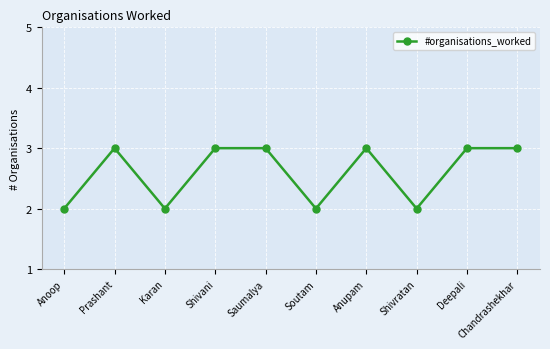

What is the greatest value displayed?

3